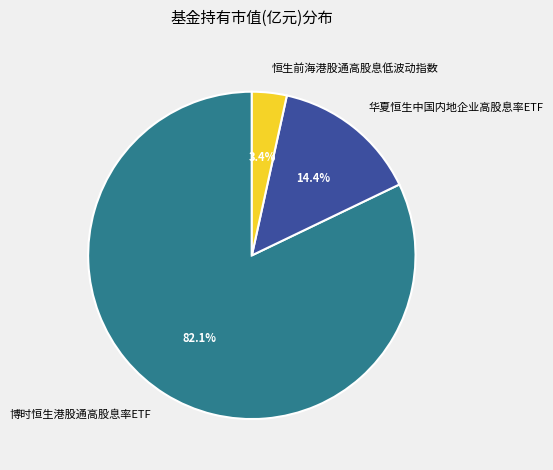

To the nearest percent, what portion does 恒生前海港股通高股息低波动指数 represent?

3%